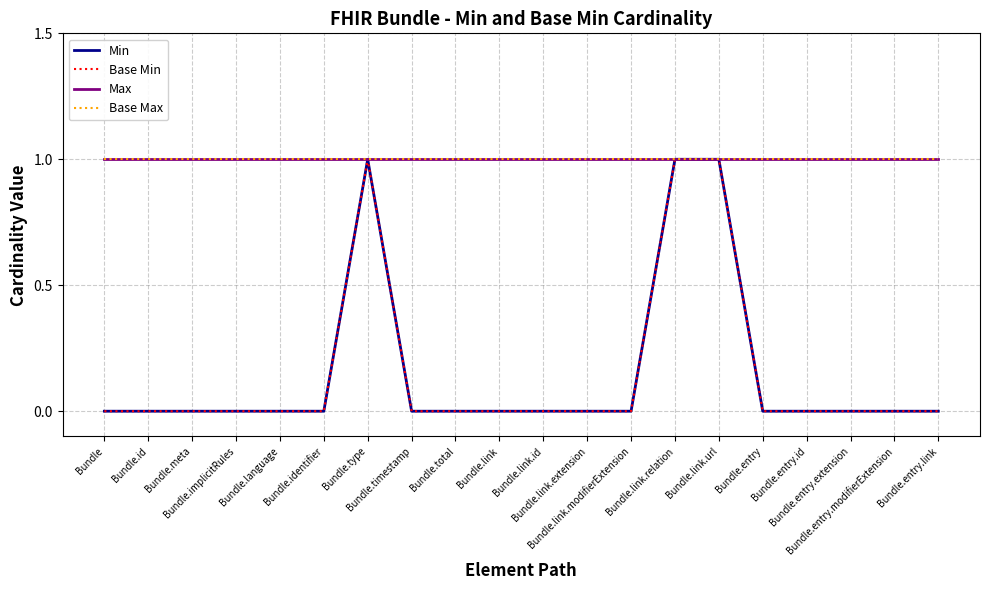

Does the chart display data point markers on the line(s)?

No